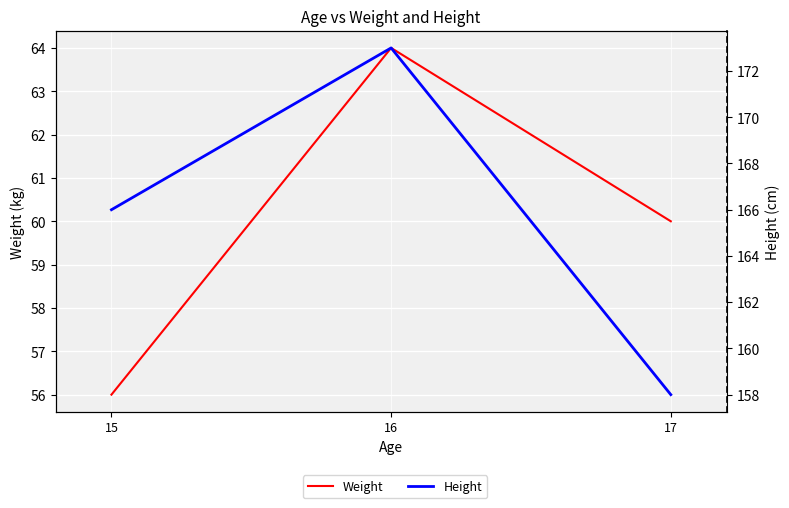

What value does the Height series have at 16?

173